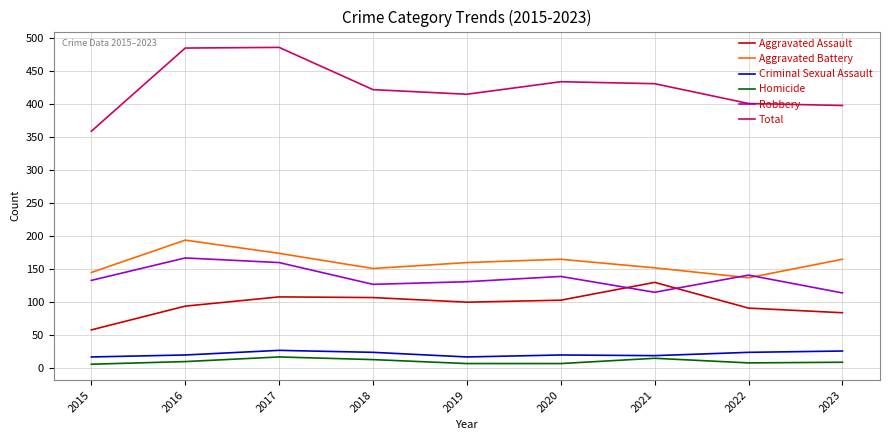

What is the maximum value for Aggravated Battery?

194